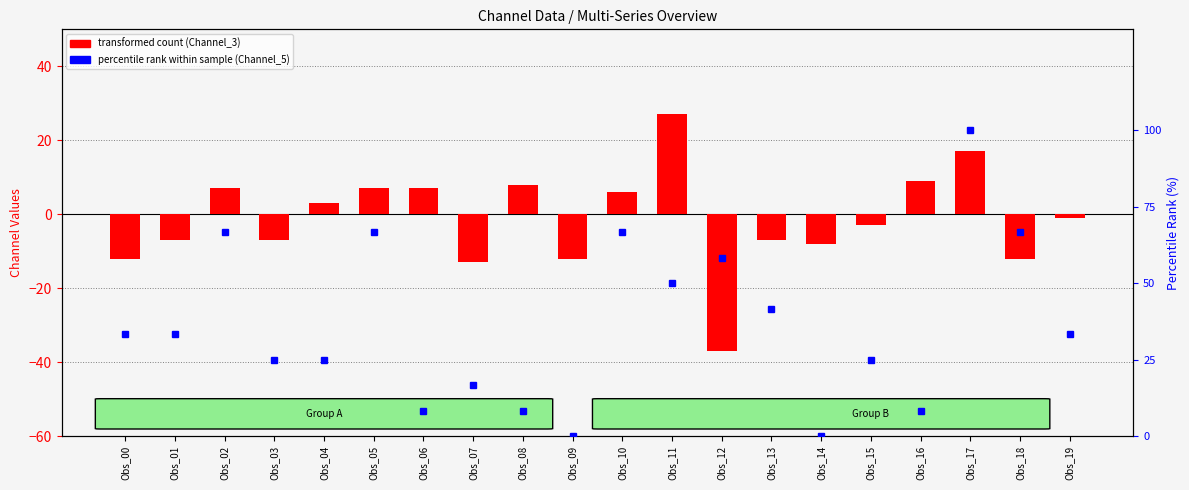

Reading right to left, transcribe all the data shown in this chart.

Channel_3 (transformed count): Obs_19=-1.0	Obs_18=-12.0	Obs_17=17.0	Obs_16=9.0	Obs_15=-3.0	Obs_14=-8.0	Obs_13=-7.0	Obs_12=-37.0	Obs_11=27.0	Obs_10=6.0	Obs_09=-12.0	Obs_08=8.0	Obs_07=-13.0	Obs_06=7.0	Obs_05=7.0	Obs_04=3.0	Obs_03=-7.0	Obs_02=7.0	Obs_01=-7.0	Obs_00=-12.0
Channel_5 (percentile rank): Obs_19=33.3	Obs_18=66.7	Obs_17=100.0	Obs_16=8.3	Obs_15=25.0	Obs_14=0.0	Obs_13=41.7	Obs_12=58.3	Obs_11=50.0	Obs_10=66.7	Obs_09=0.0	Obs_08=8.3	Obs_07=16.7	Obs_06=8.3	Obs_05=66.7	Obs_04=25.0	Obs_03=25.0	Obs_02=66.7	Obs_01=33.3	Obs_00=33.3